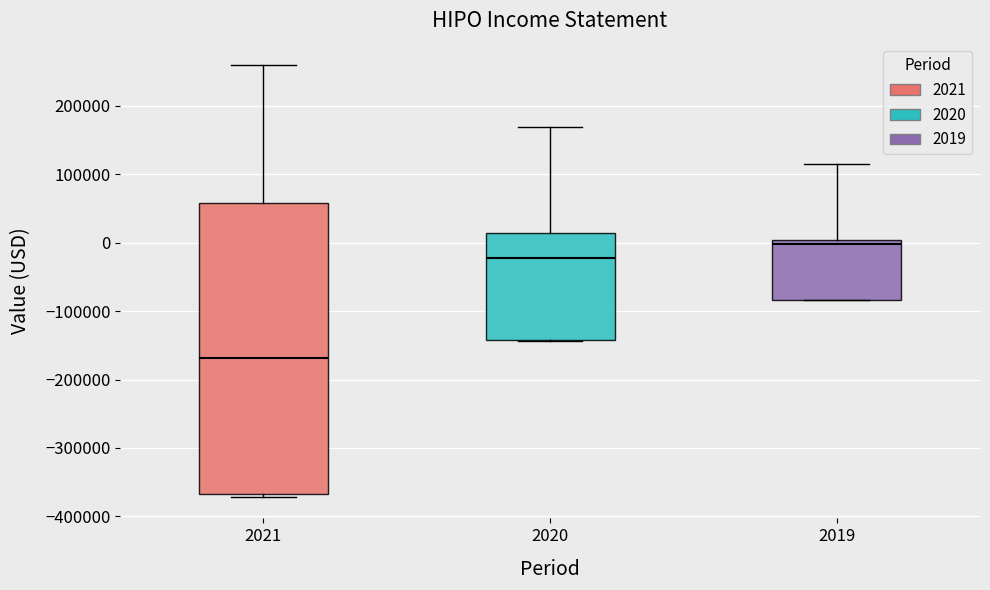

Reading left to right, read every box against the y-axis: the position of its median line, the range the box covers, and the ends of its whiskers. The values are not printed on the chart, so give them approximately, as read against the axis.

2021: median -170000, box -370000 to 60000, whiskers -370000 (just below the box's lower edge) to 260000
2020: median -20000, box -140000 to 10000, whiskers -140000 to 170000
2019: median 0 (just below the box's upper edge), box -80000 to 0, whiskers -80000 to 120000